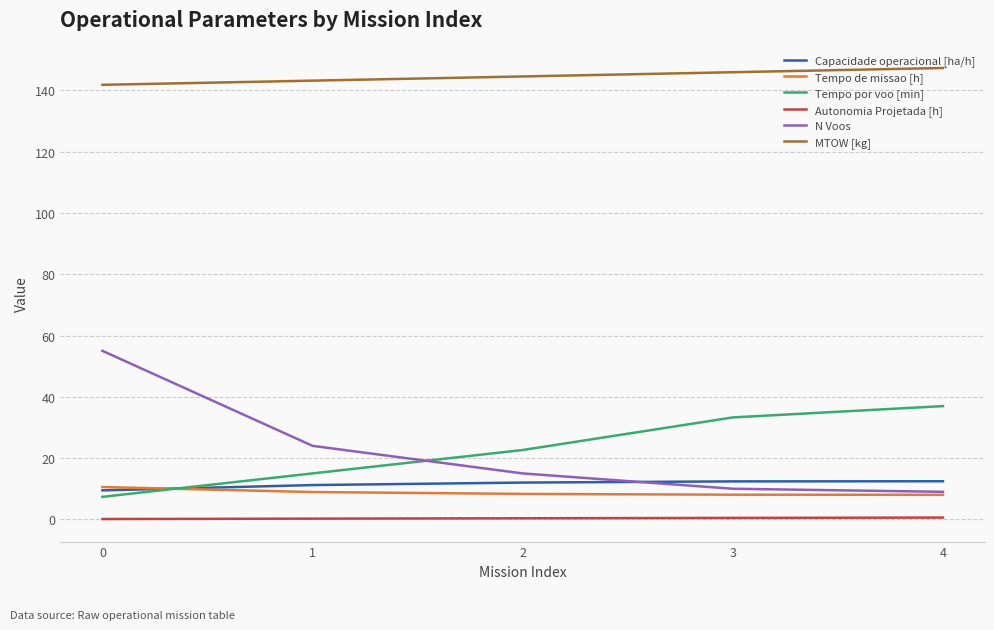

Which series has the largest total across all categories?

MTOW [kg]